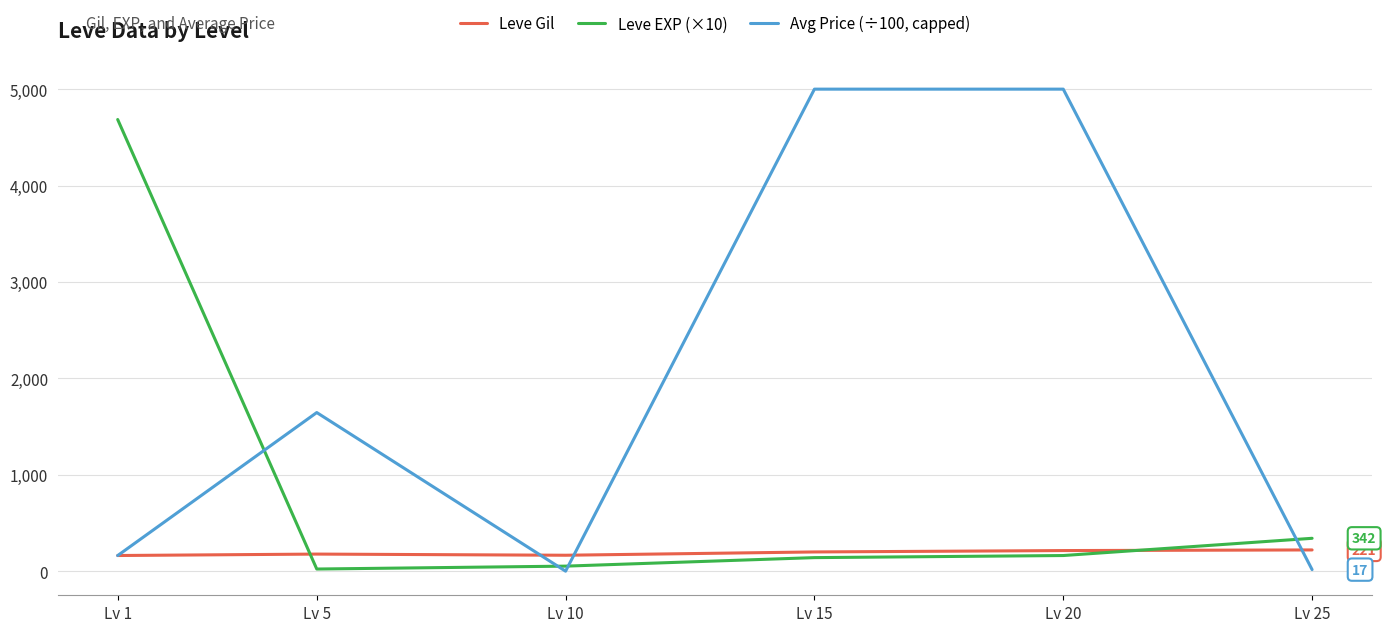

What is the difference between the maximum and minimum values in the Avg Price (÷100, capped) series?

4998.9